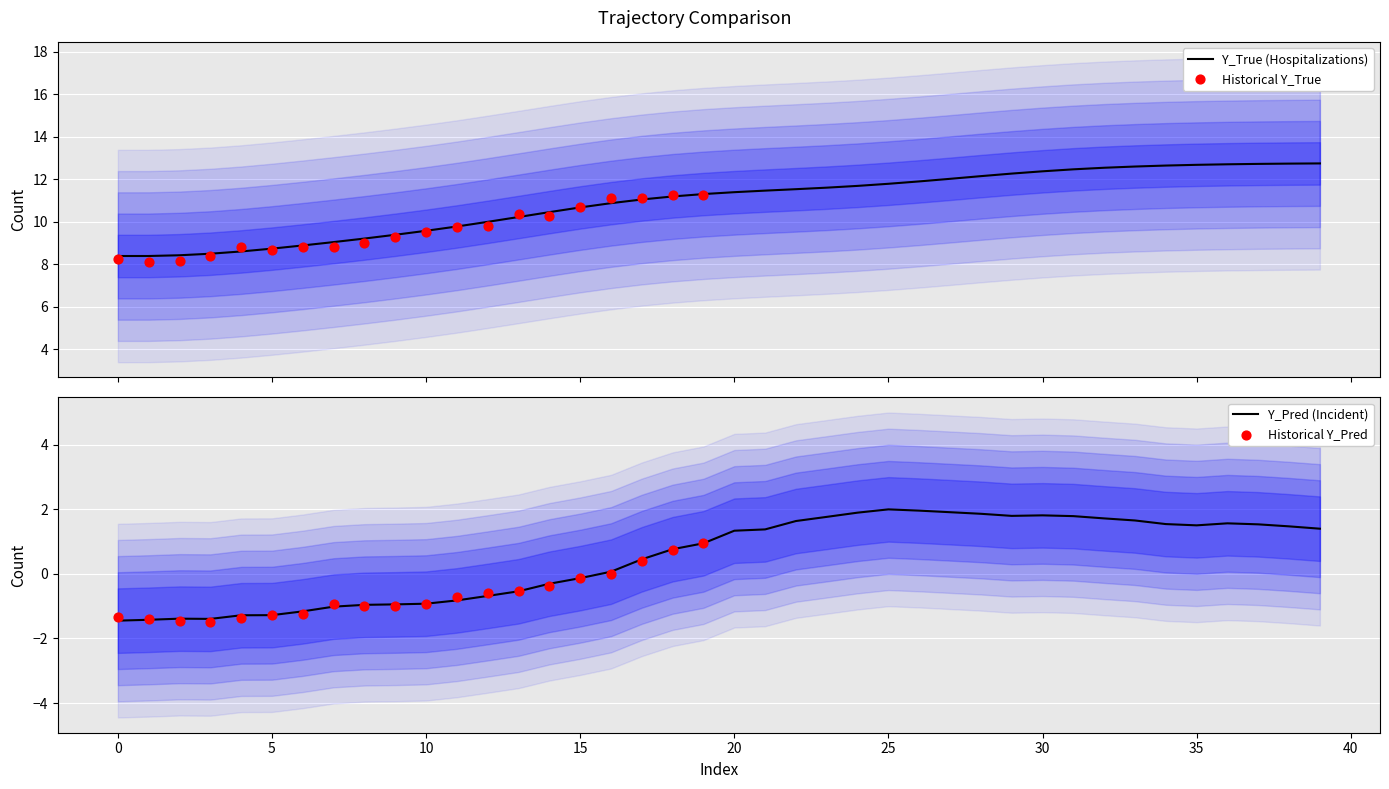

Is the value of Y_Pred at 22 greater than the value of Y_True at 13?

No